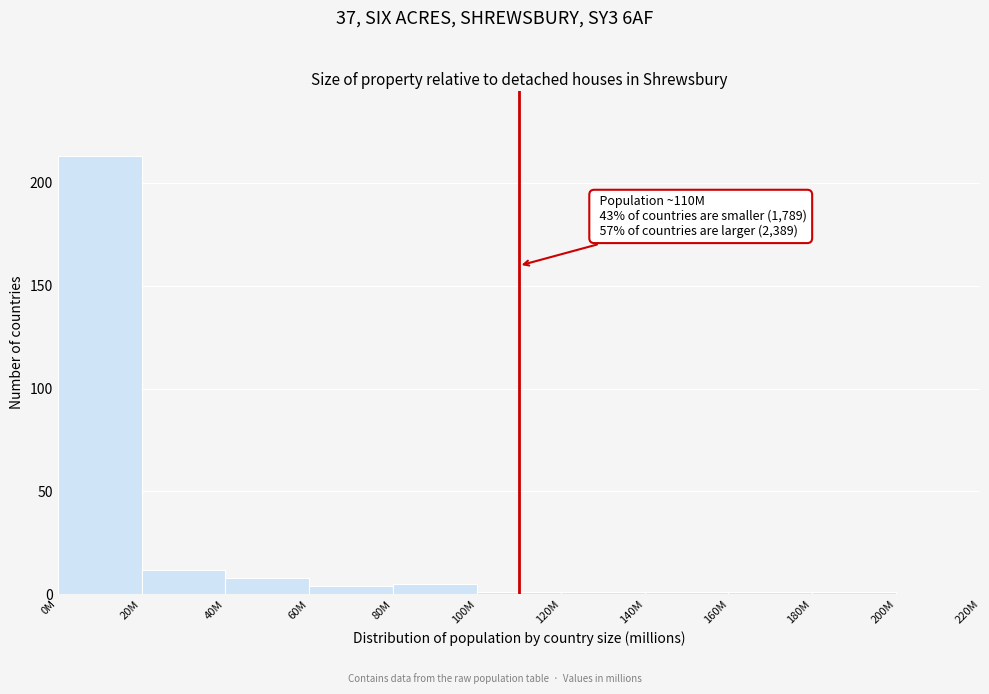

Reading left to right, what are all the values shown in this chart?

0M=213	20M=12	40M=8	60M=4	80M=5	100M=1	120M=1	140M=1	160M=1	180M=1	200M=0